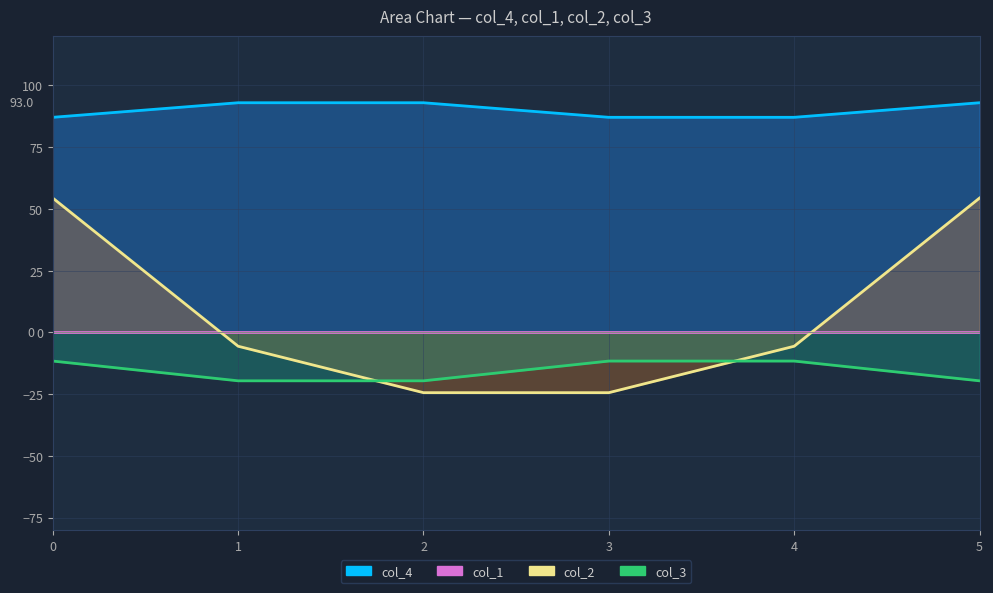

True or false: col_4 and col_3 intersect in this chart.

False